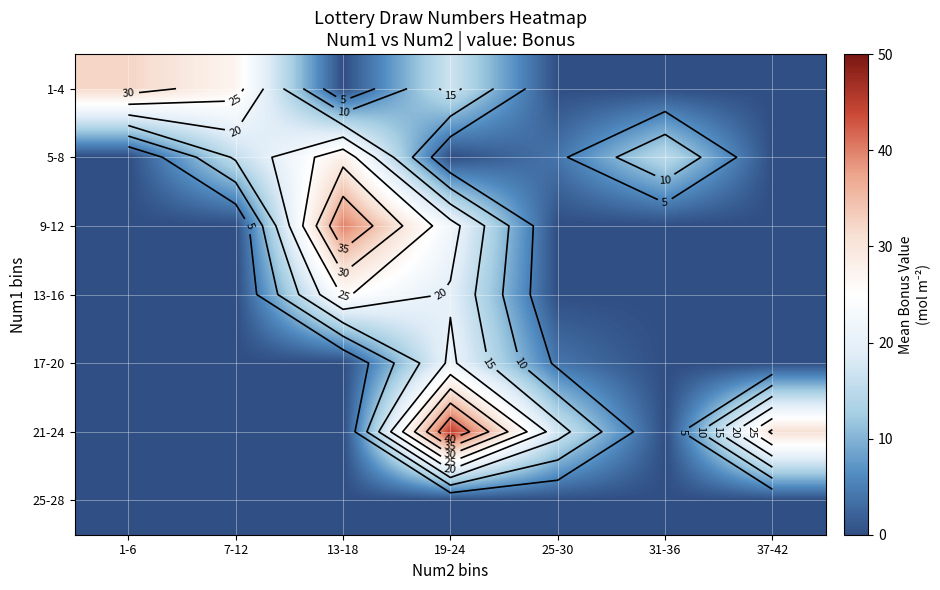

Between 1-6 and 37-42, which series saw the biggest shift?

1-4